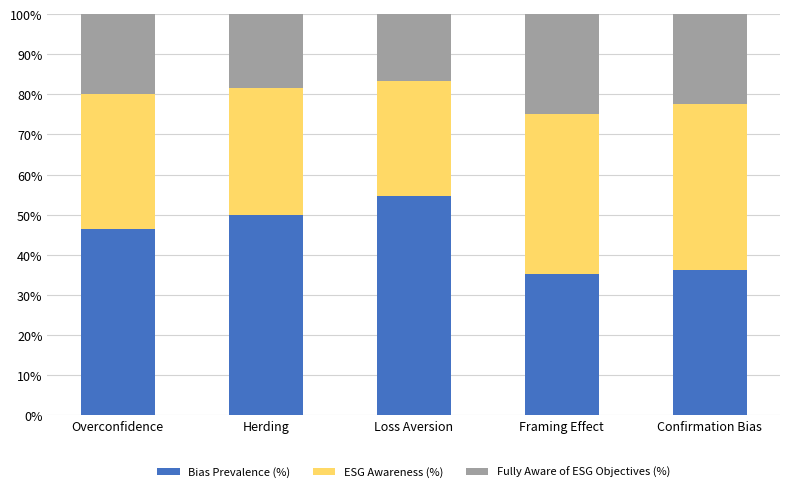

Count the number of data series in this chart.

3